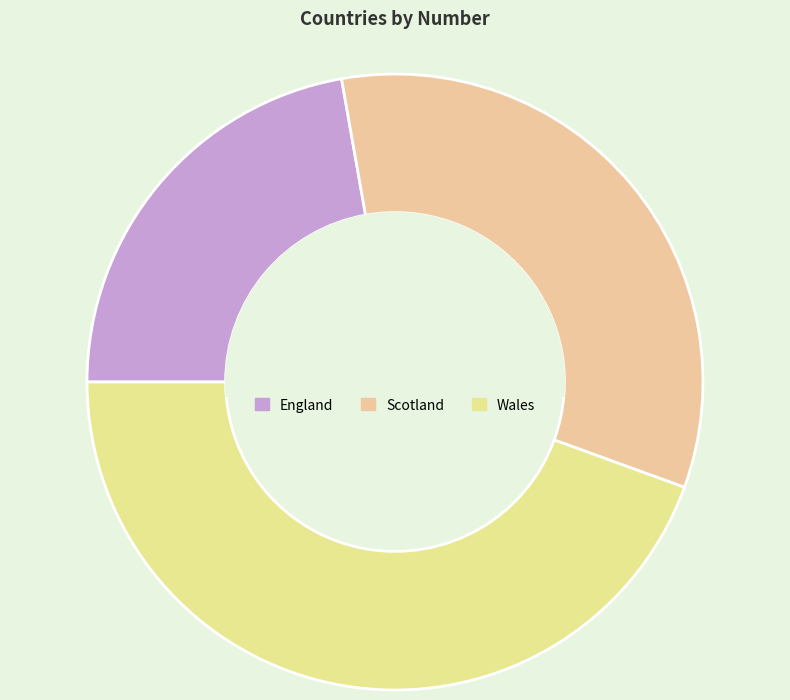

Rank the categories by value from highest to lowest.

Wales, Scotland, England